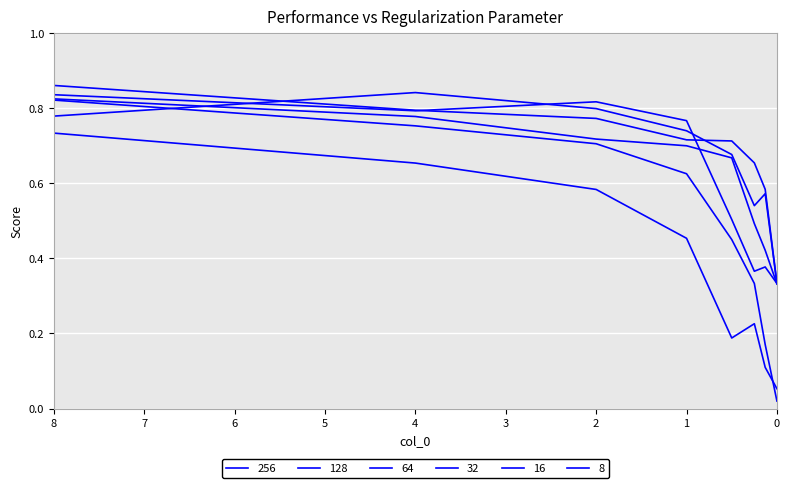

Reading left to right, transcribe all the data shown in this chart.

256: 8=0.8	4=0.8	2=0.8	1=0.7	0.5=0.7	0.25=0.5	0.13=0.6	0=0.3
128: 8=0.9	4=0.8	2=0.8	1=0.7	0.5=0.7	0.25=0.7	0.13=0.6	0=0.3
64: 8=0.8	4=0.8	2=0.7	1=0.7	0.5=0.7	0.25=0.5	0.13=0.4	0=0.3
32: 8=0.8	4=0.8	2=0.8	1=0.8	0.5=0.5	0.25=0.4	0.13=0.4	0=0.3
16: 8=0.8	4=0.8	2=0.7	1=0.6	0.5=0.5	0.25=0.3	0.13=0.2	0=0.0
8: 8=0.7	4=0.7	2=0.6	1=0.5	0.5=0.2	0.25=0.2	0.13=0.1	0=0.1